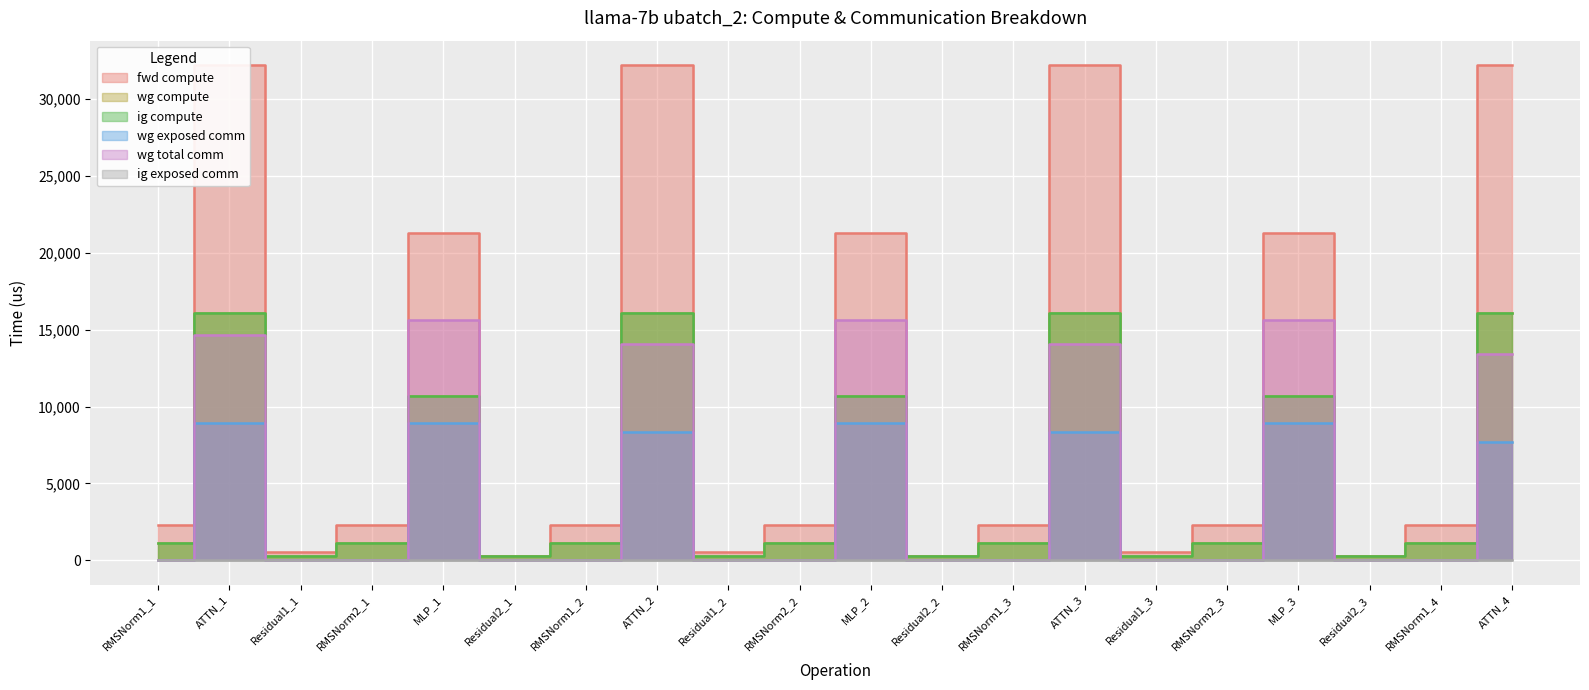

Which series has the largest total across all categories?

fwd compute